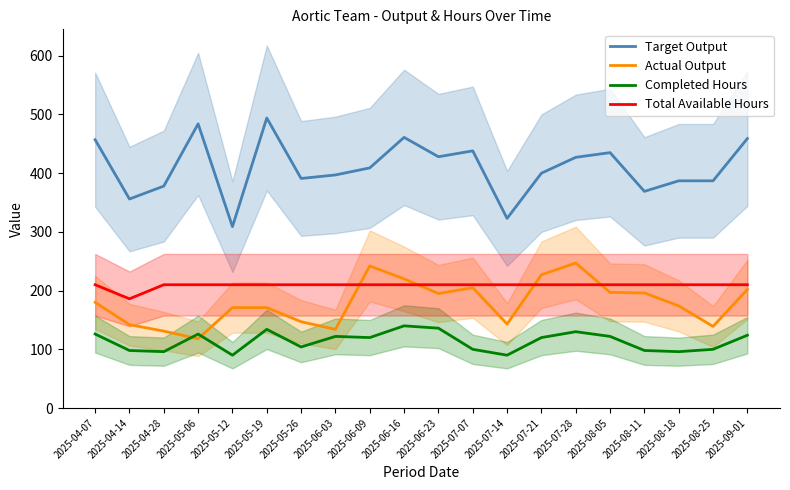

What is the total value across all series at 2025-05-26?

852